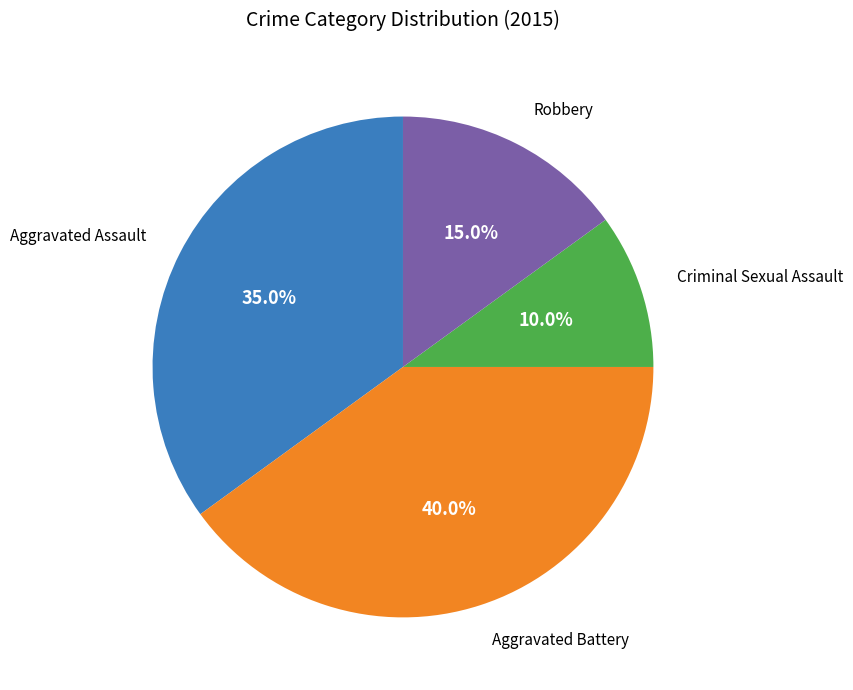

Rank the categories by value from lowest to highest.

Criminal Sexual Assault, Robbery, Aggravated Assault, Aggravated Battery